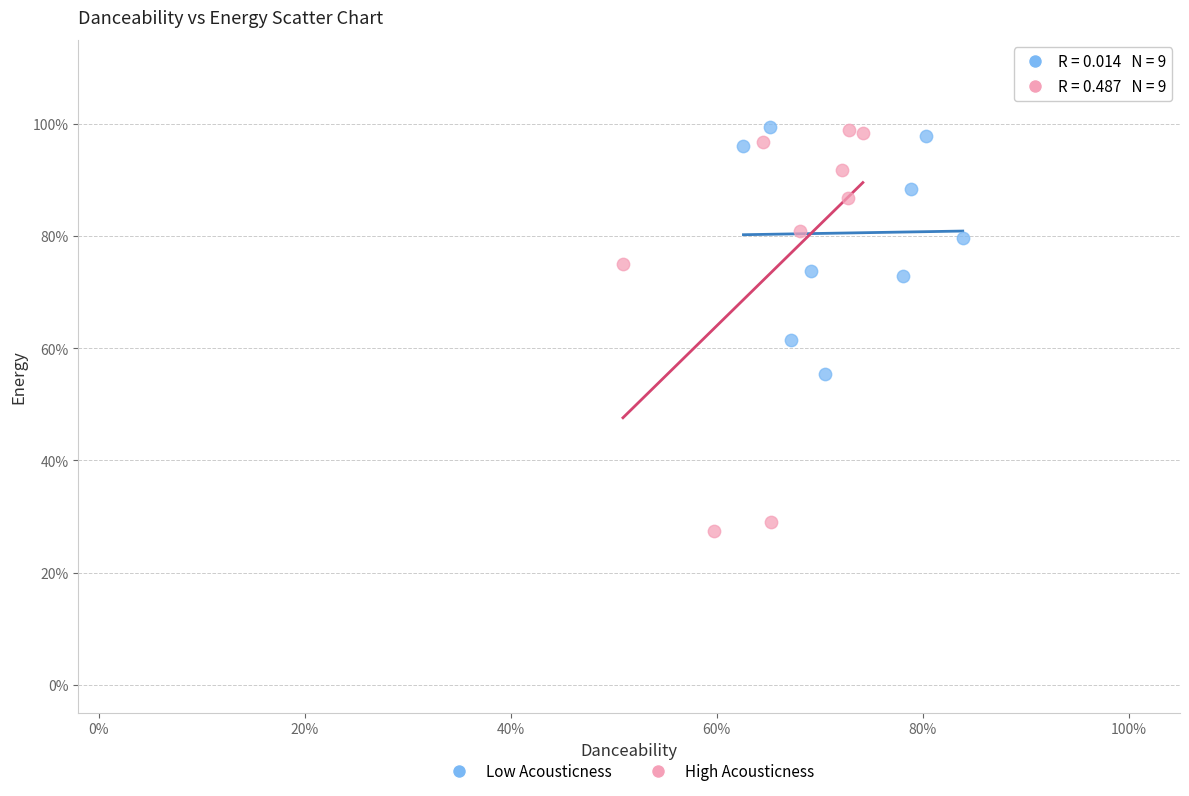

Which series has the widest spread of Y values?

High Acousticness